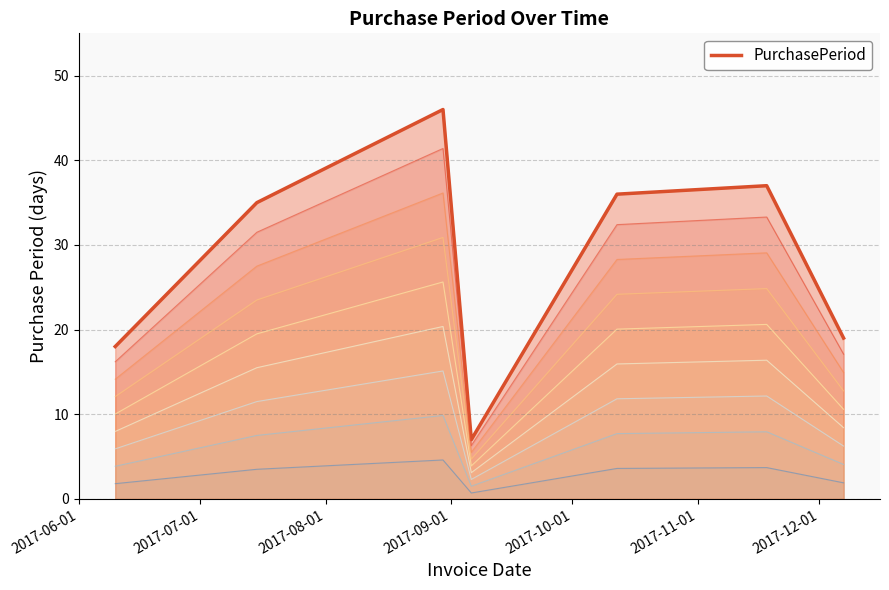

True or false: the data shows 31 at 2017-12-07.

False